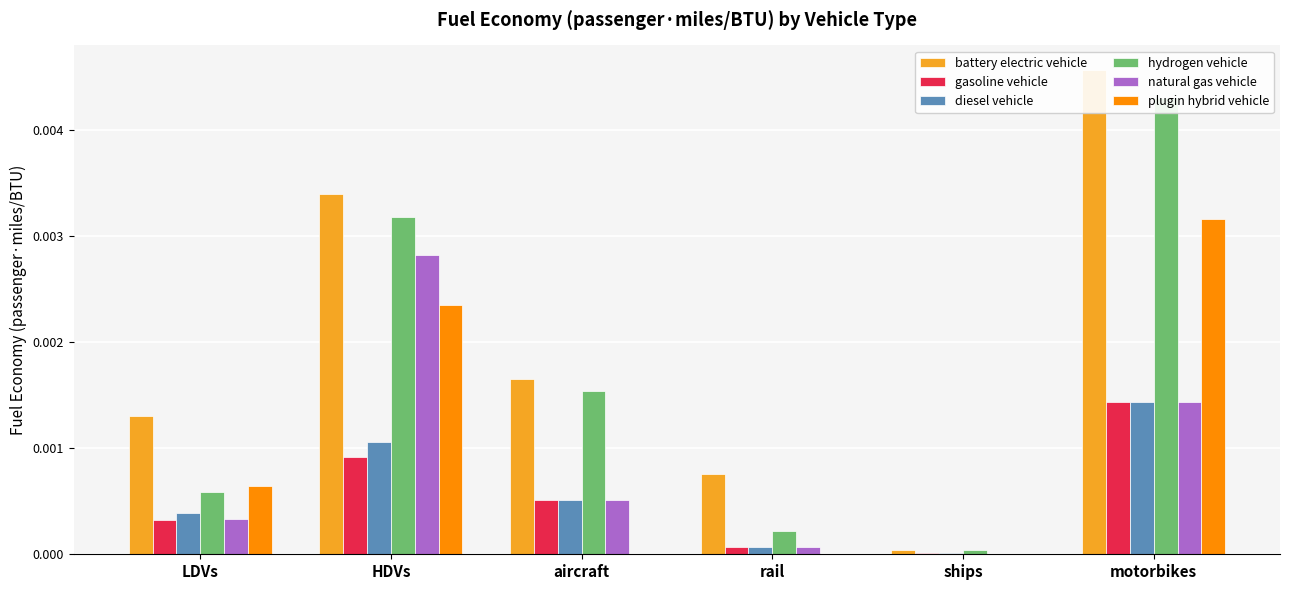

Are the bars grouped side by side (vs. stacked)?

Yes